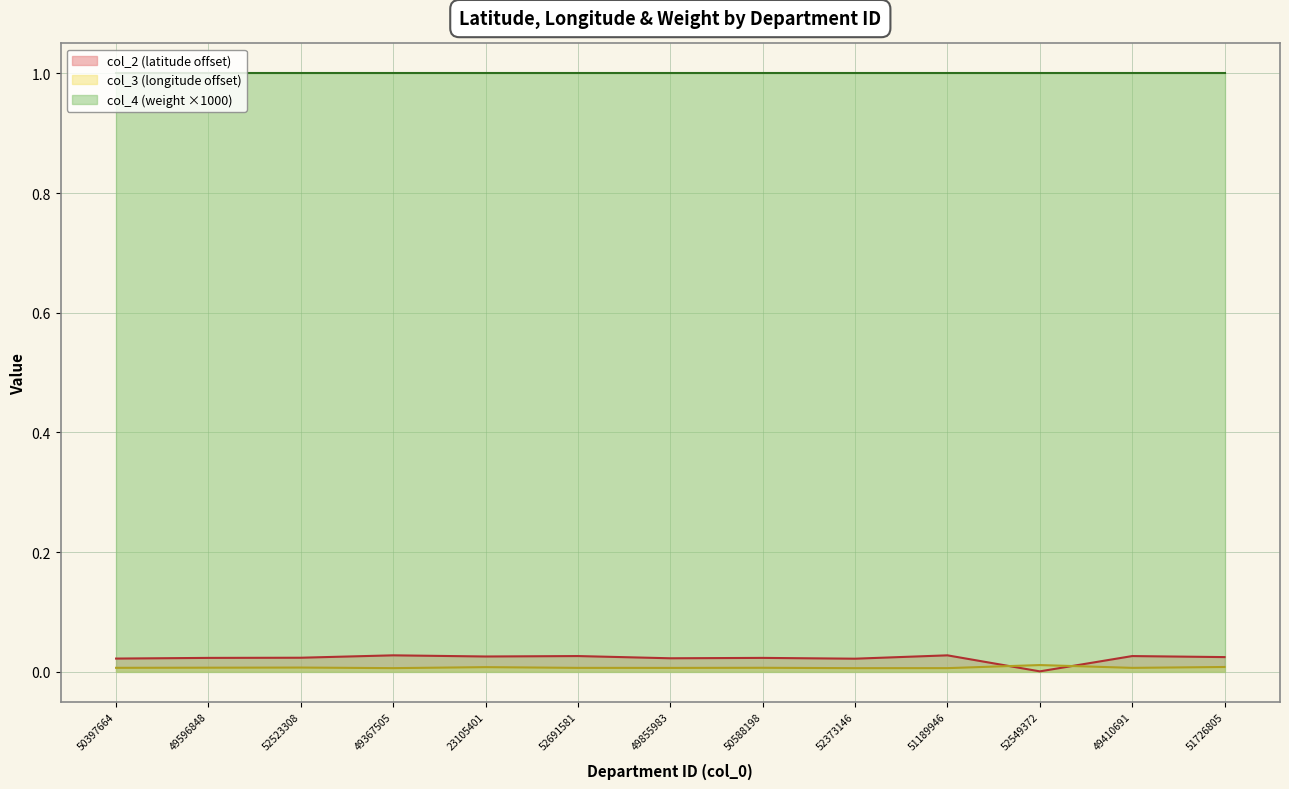

At which label is col_2 closest to 0?

52549372